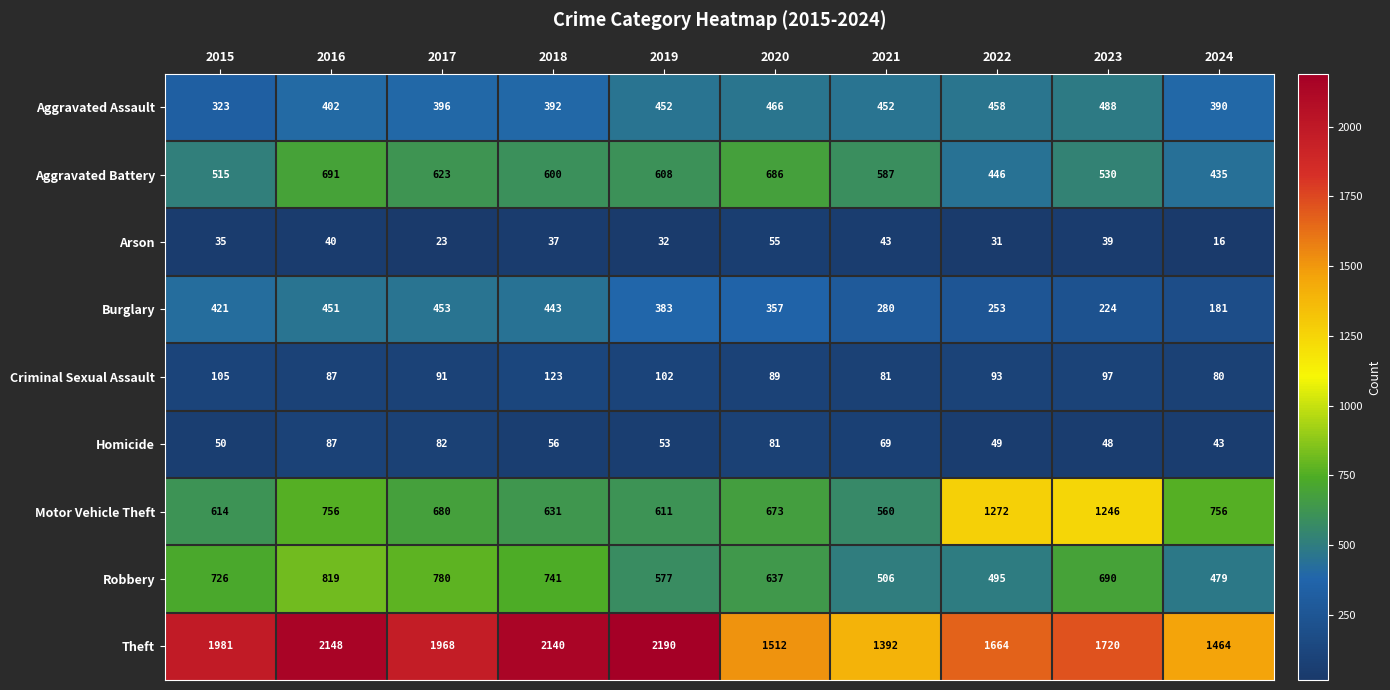

At which label is Robbery closest to 649?

2020